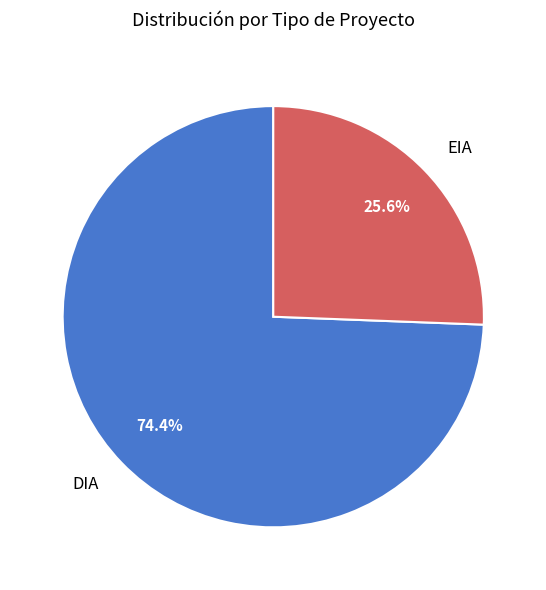

Which category has the smallest portion of the pie?

EIA